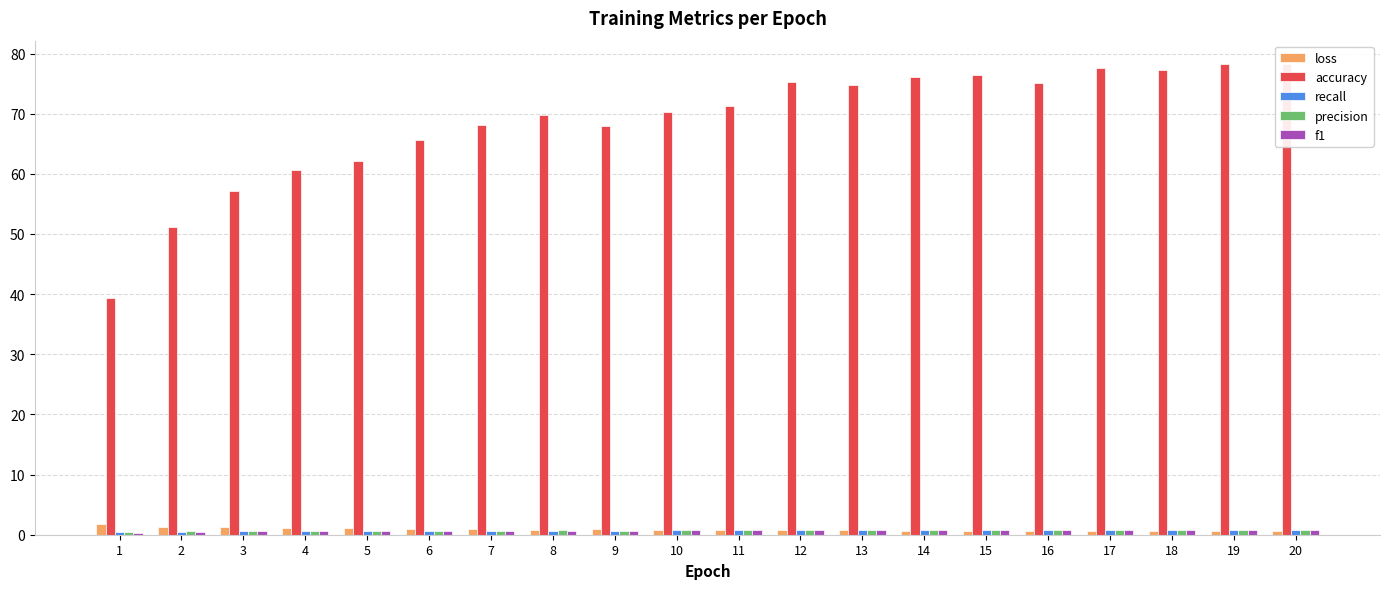

At which category is the sum across all series the highest?

20